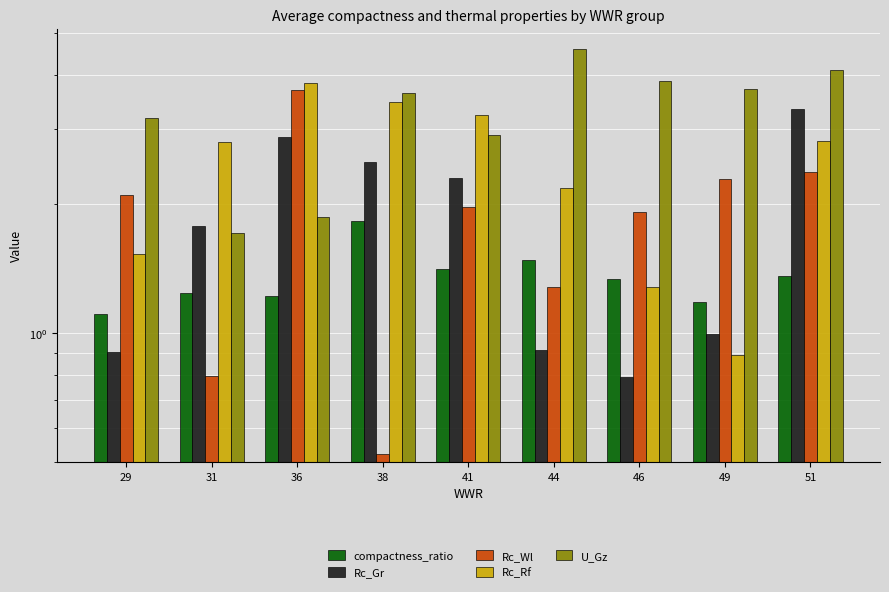

How many groups of bars are there?

9